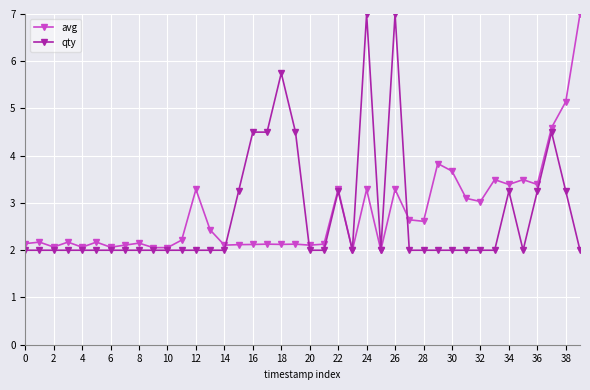

At how many categories does at least one series exceed 4?

9